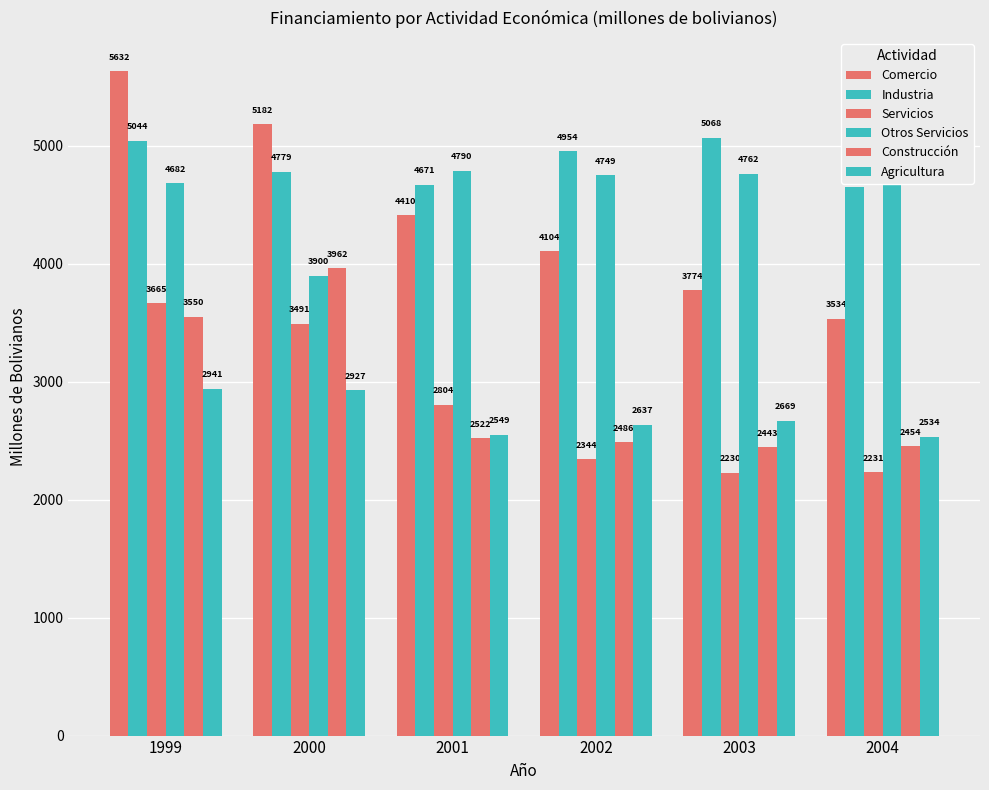

Is it true that Agricultura equals 2533.8 at 2004?

True